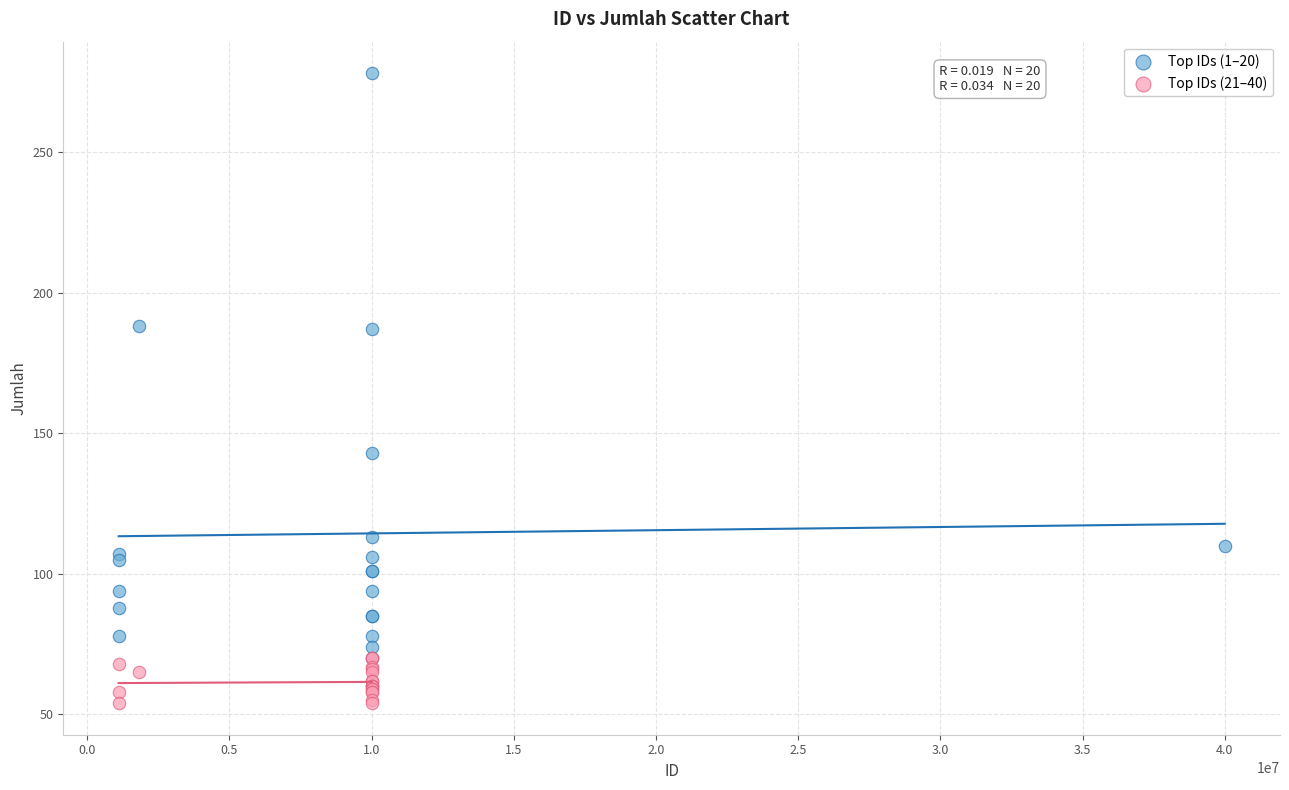

Which series contains the lowest Y value?

Top IDs (21–40)